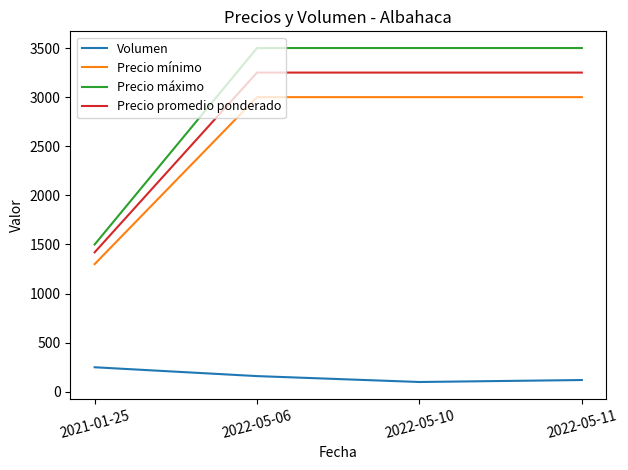

At how many categories does at least one series exceed 170?

4